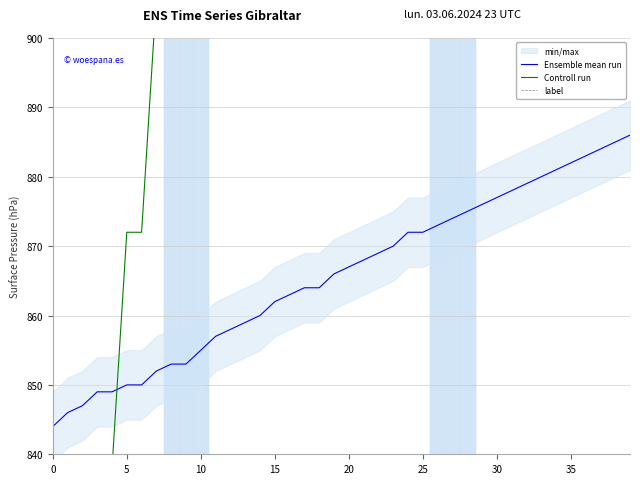

At which category is the sum across all series the highest?

39